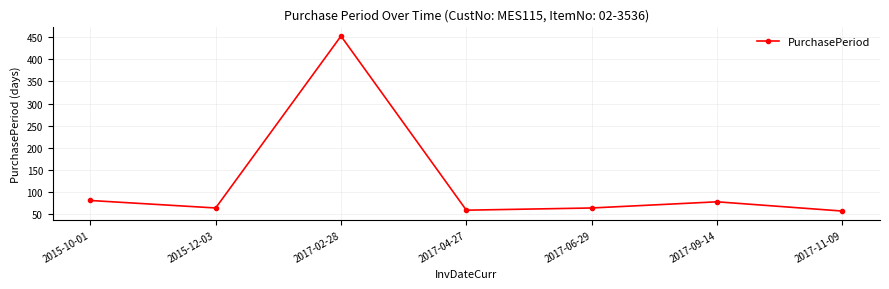

What position from the left is 2017-02-28?

3